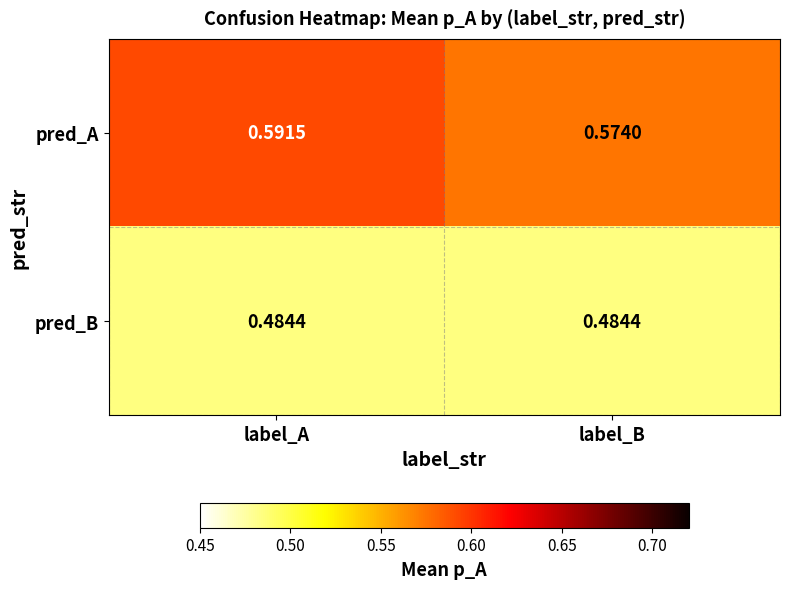

Is the value of pred_B at label_A greater than the value of pred_A at label_A?

No